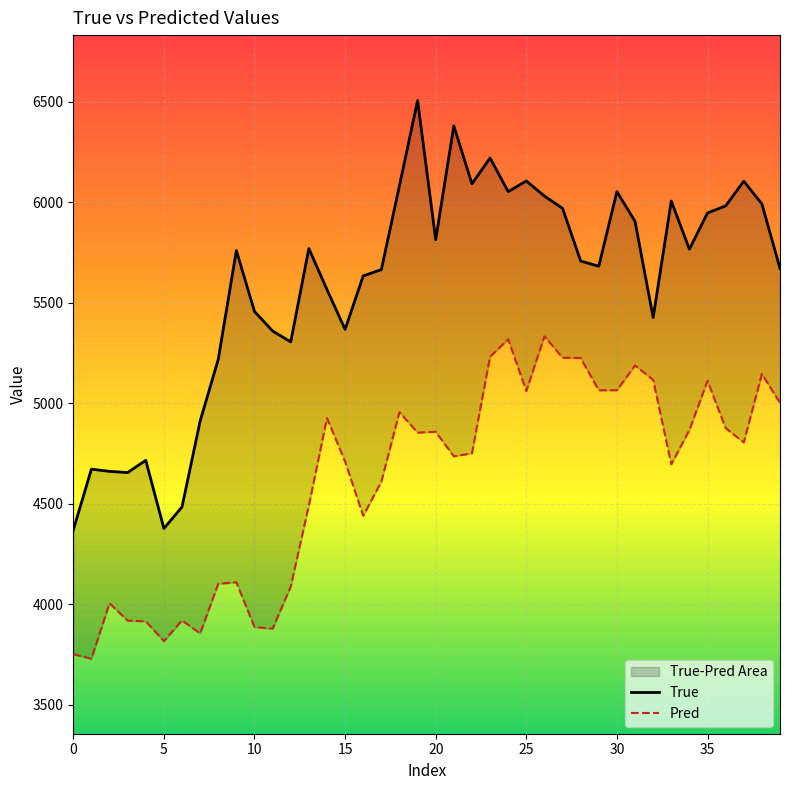

How many data points does each series have?

40